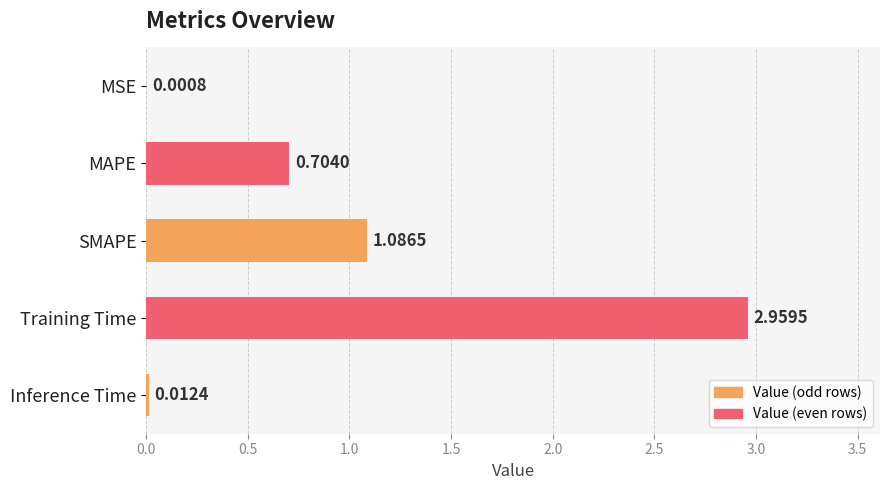

Are the bars horizontal?

Yes